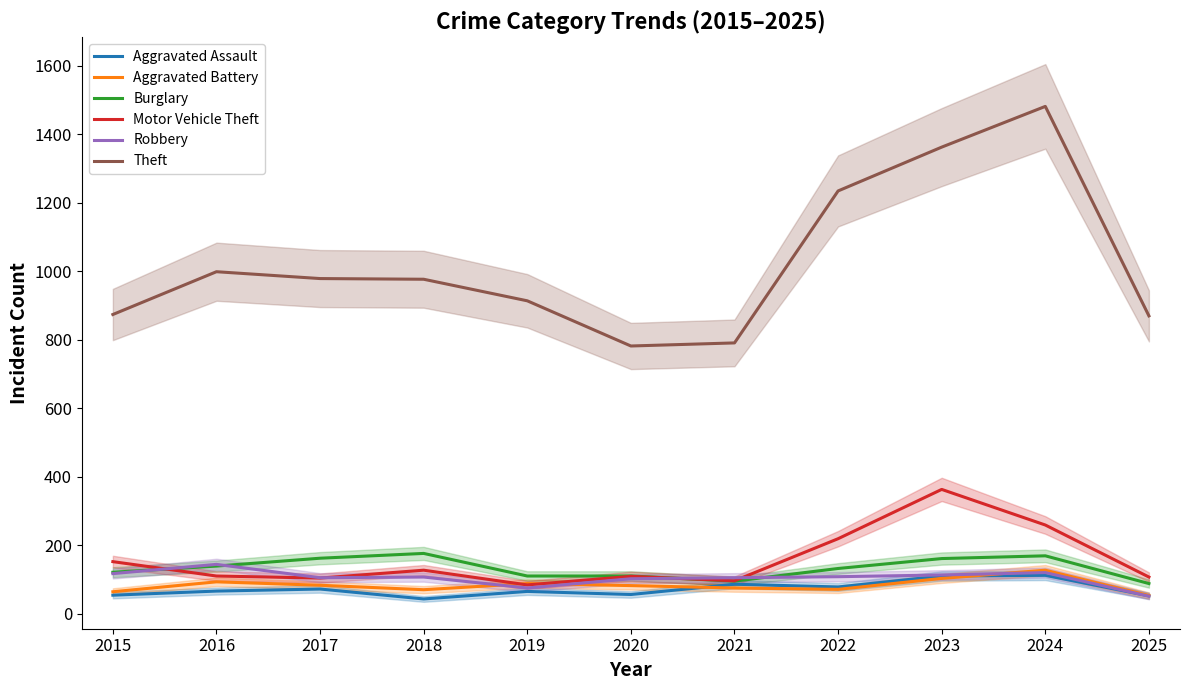

Which category has the highest value across all series?

2024